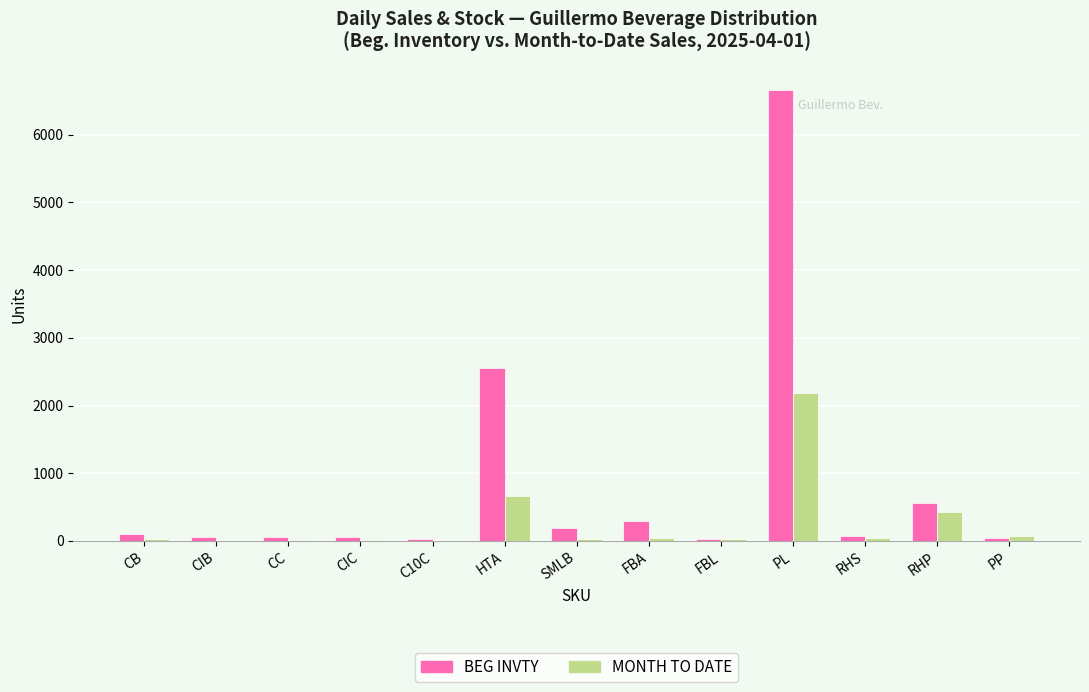

What is the total value across all series at FBL?

58